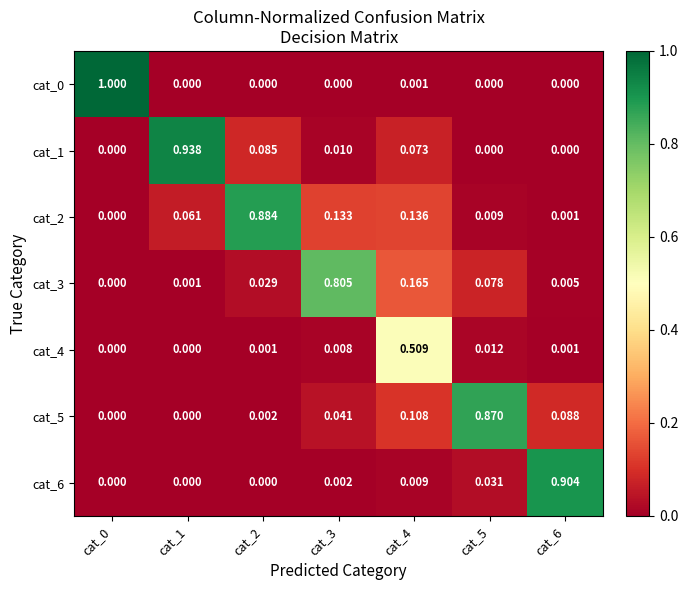

Reading left to right, extract all data points from this chart.

cat_0: cat_0=1.0	cat_1=0.0	cat_2=0.0	cat_3=0.0	cat_4=0.0	cat_5=0.0	cat_6=0.0
cat_1: cat_0=0.0	cat_1=0.9	cat_2=0.1	cat_3=0.0	cat_4=0.1	cat_5=0.0	cat_6=0.0
cat_2: cat_0=0.0	cat_1=0.1	cat_2=0.9	cat_3=0.1	cat_4=0.1	cat_5=0.0	cat_6=0.0
cat_3: cat_0=0.0	cat_1=0.0	cat_2=0.0	cat_3=0.8	cat_4=0.2	cat_5=0.1	cat_6=0.0
cat_4: cat_0=0.0	cat_1=0.0	cat_2=0.0	cat_3=0.0	cat_4=0.5	cat_5=0.0	cat_6=0.0
cat_5: cat_0=0.0	cat_1=0.0	cat_2=0.0	cat_3=0.0	cat_4=0.1	cat_5=0.9	cat_6=0.1
cat_6: cat_0=0.0	cat_1=0.0	cat_2=0.0	cat_3=0.0	cat_4=0.0	cat_5=0.0	cat_6=0.9